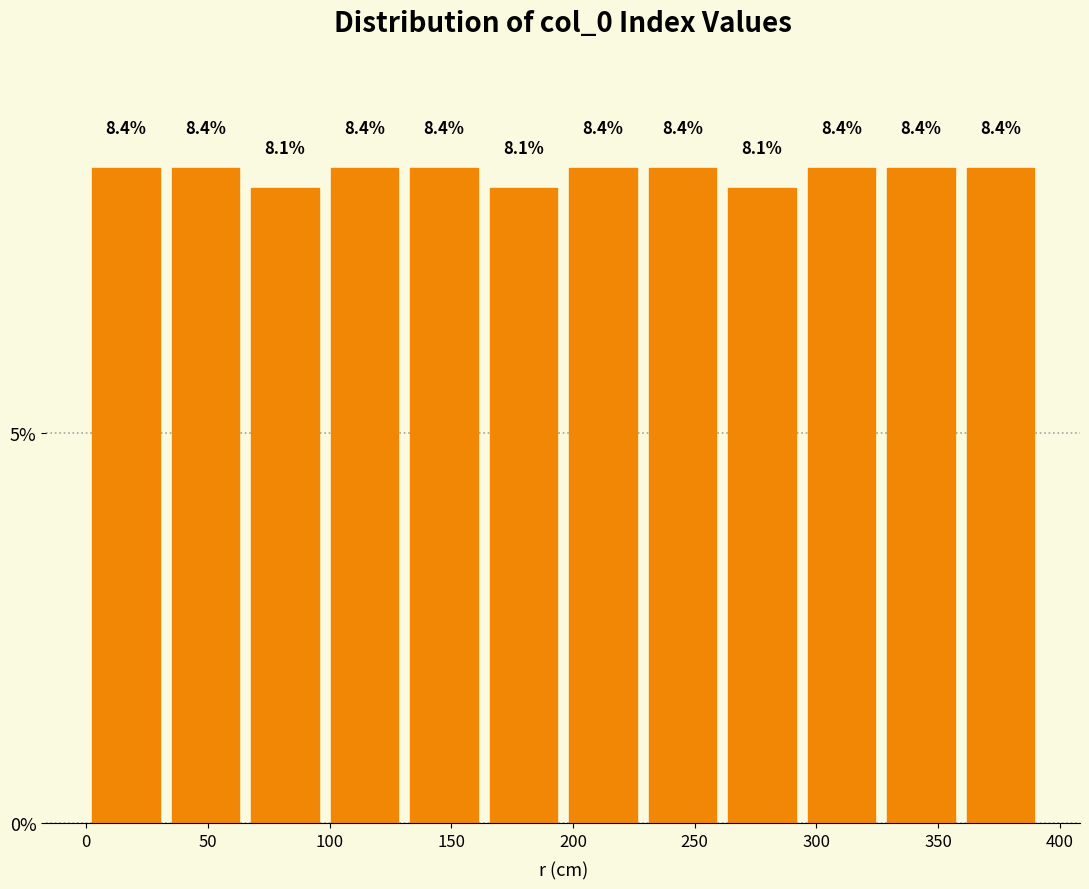

Reading left to right, list every bar in this chart as the range it spans on the x-axis followed by its height. The bar edges are not printed on the chart, so give them approximately, as read against the axis.

0 to 35: 8.4
35 to 65: 8.4
65 to 100: 8.1
100 to 130: 8.4
130 to 165: 8.4
165 to 195: 8.1
195 to 230: 8.4
230 to 260: 8.4
260 to 295: 8.1
295 to 325: 8.4
325 to 360: 8.4
360 to 390: 8.4